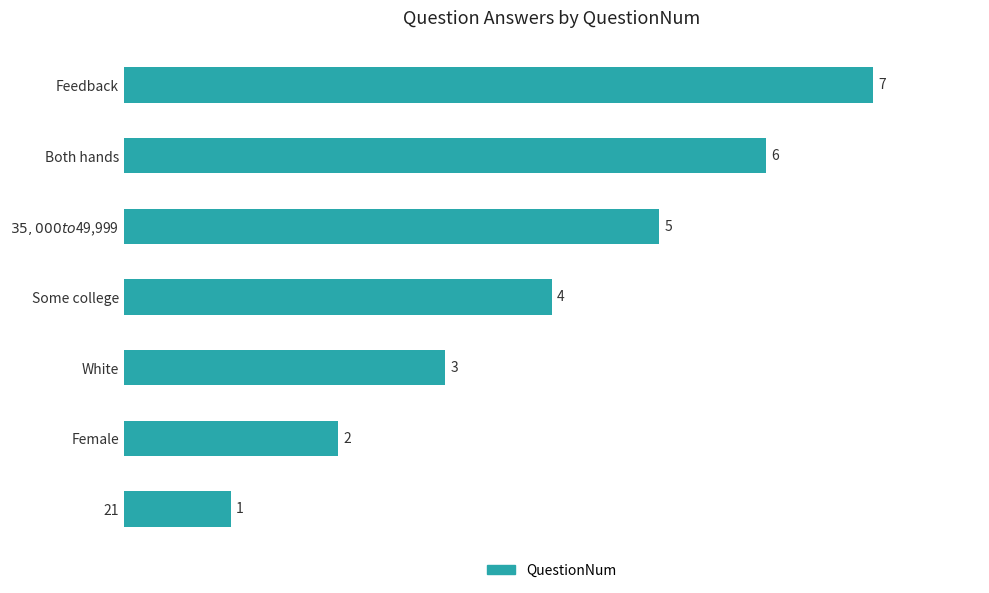

What is the average value?

4